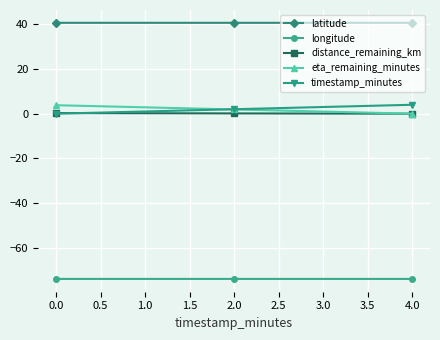

Is the value of longitude at 2.0 greater than the value of latitude at 2.0?

No